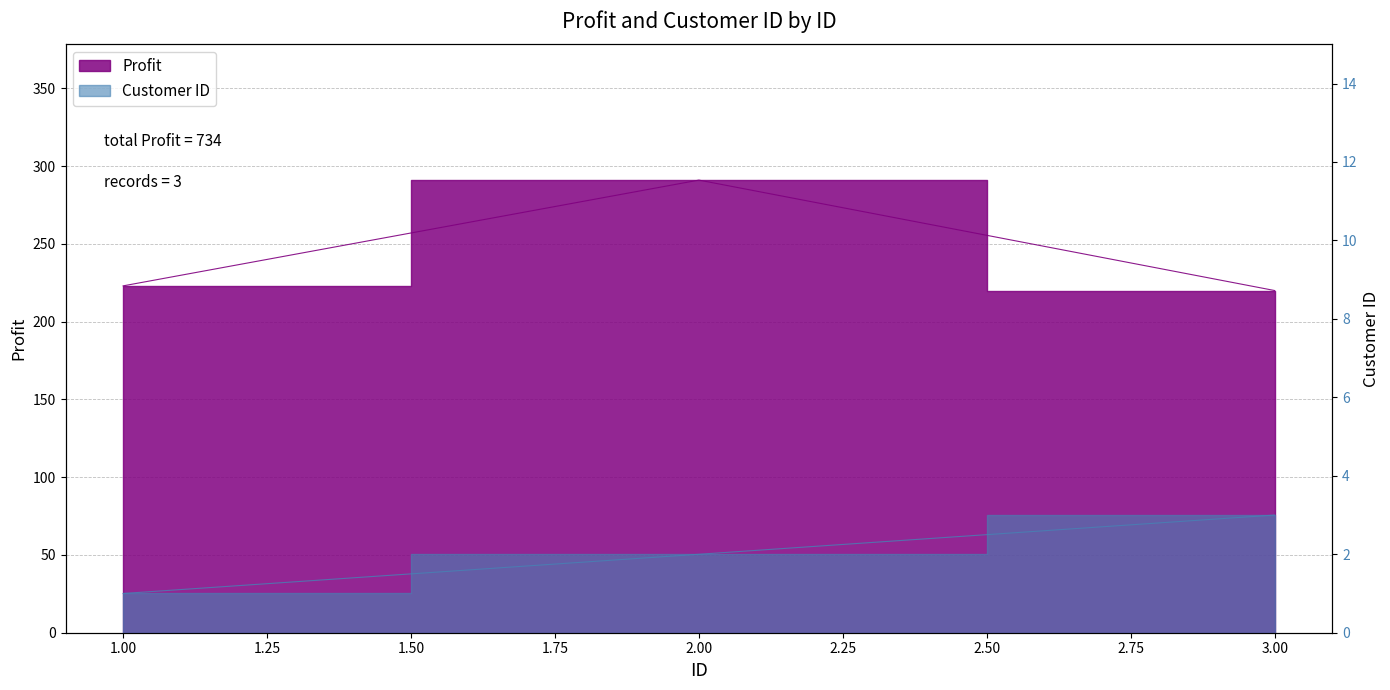

Which series has the widest spread of values?

Profit